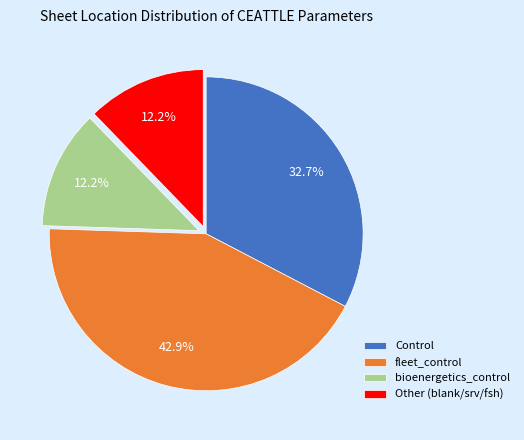

To the nearest percent, what is the average slice percentage?

25%